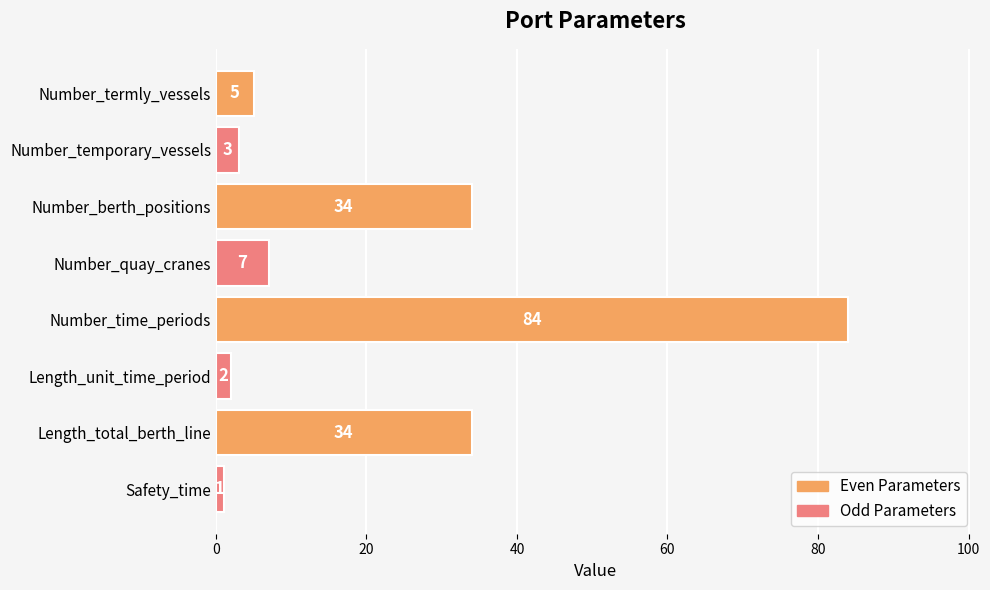

What is the greatest value displayed?

84